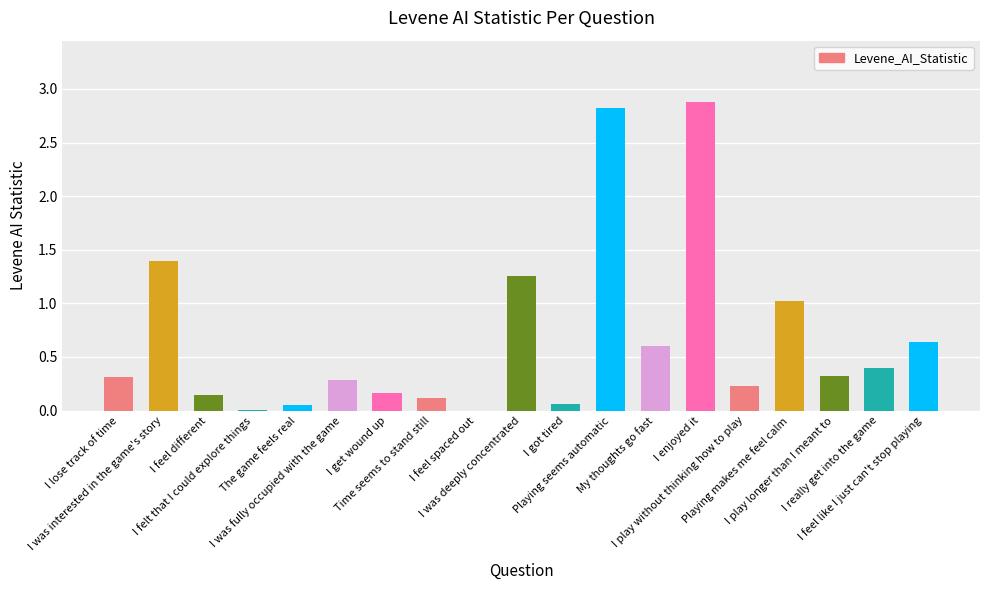

What is the maximum value shown in the chart?

2.9